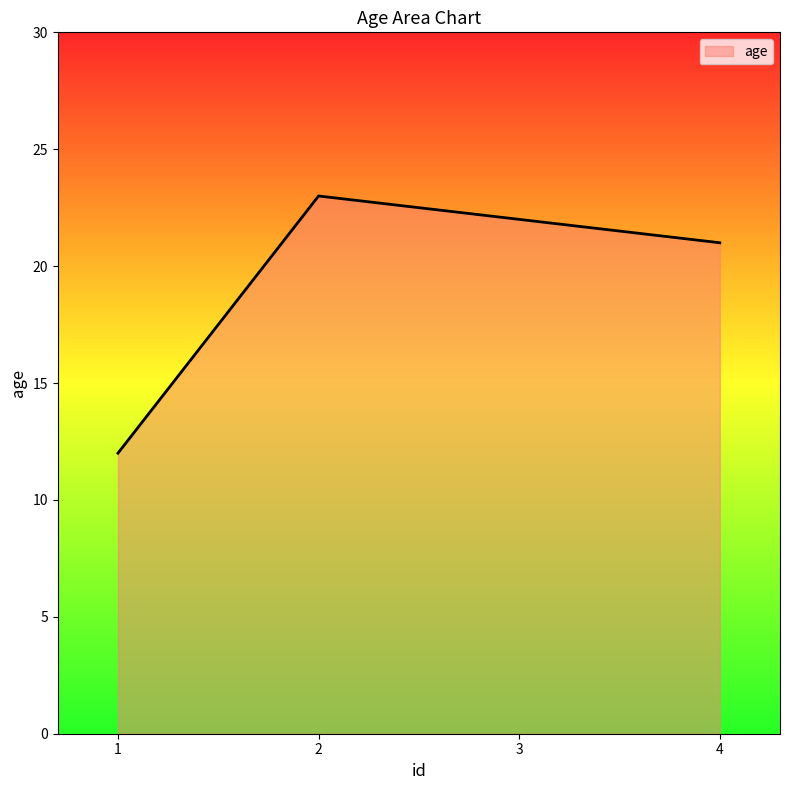

Rank the categories by value from highest to lowest.

2, 3, 4, 1